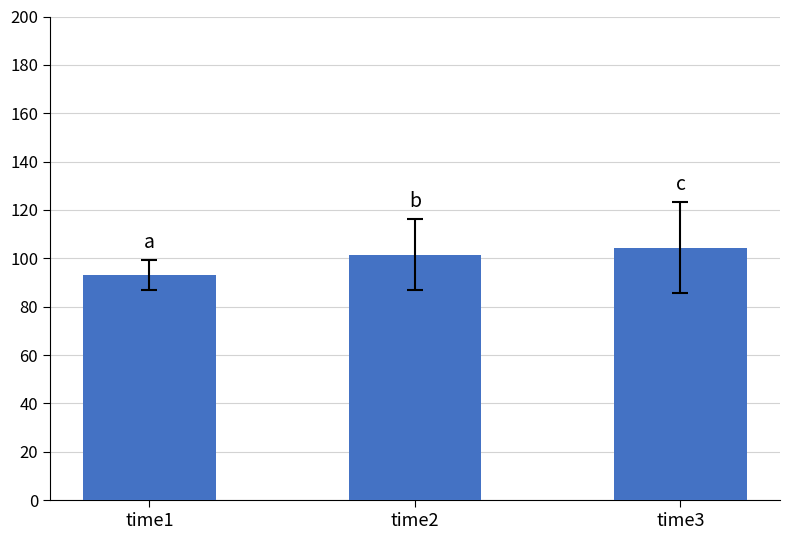

List the labels in order of value, smallest first.

time1, time2, time3